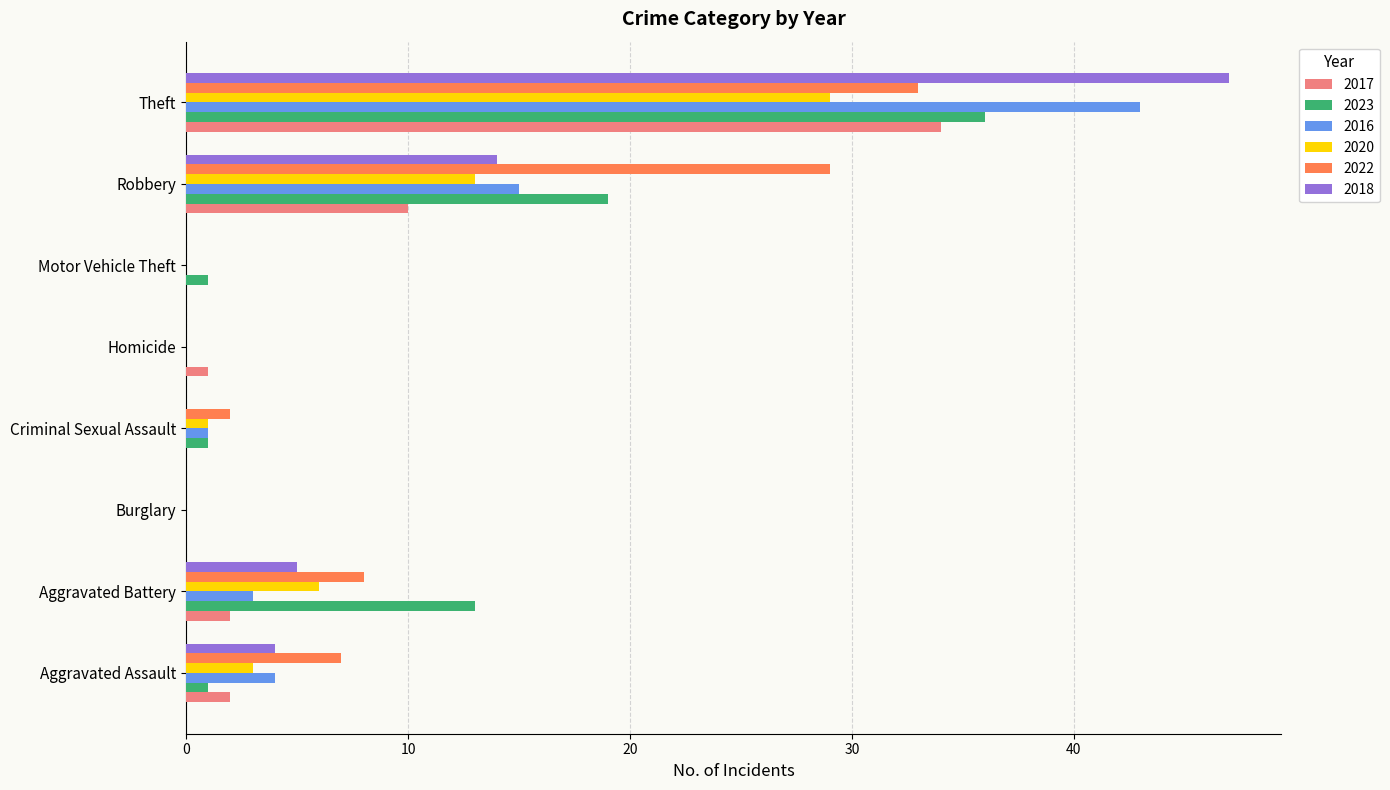

What is the sum of all 2023 values?

71